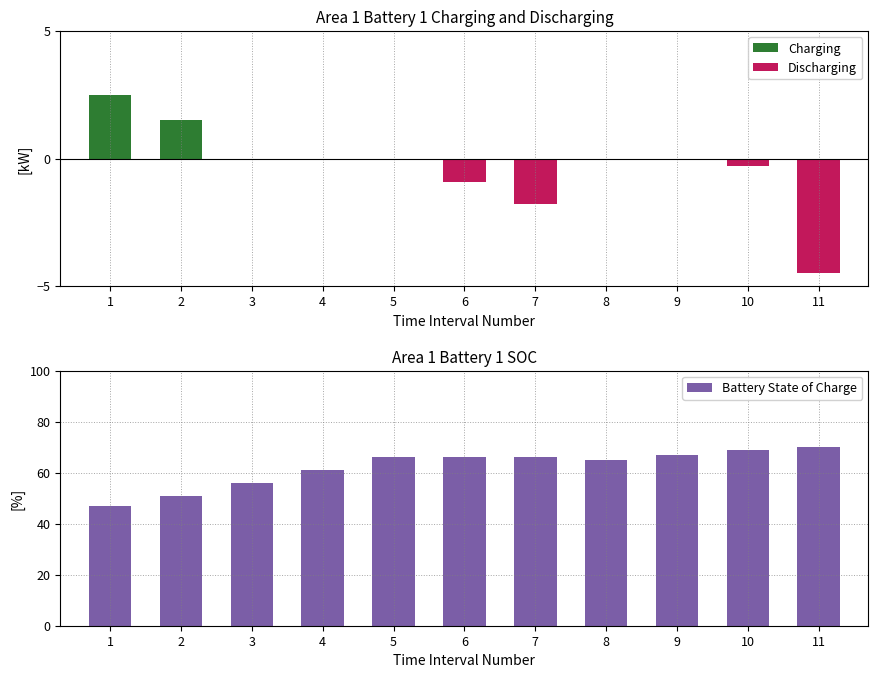

At which label is Discharging closest to -2?

7